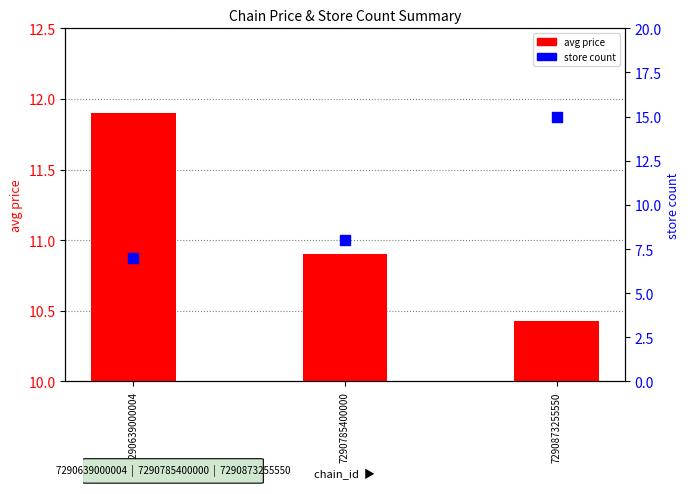

What is the total value across all series at 7290785400000?

18.9